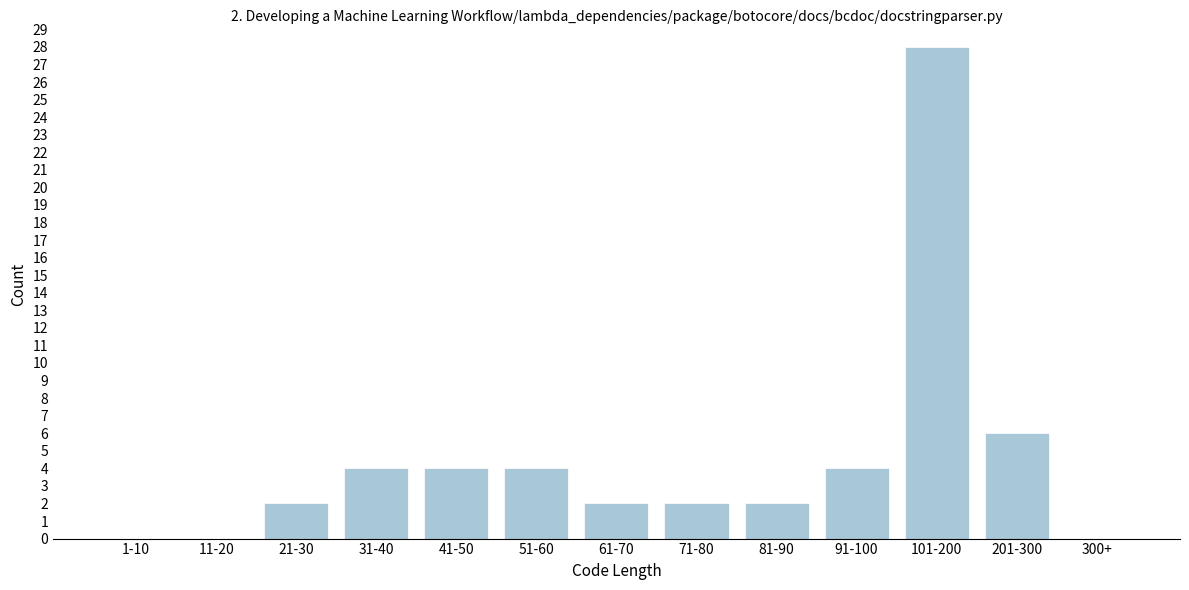

Reading right to left, extract all data points from this chart.

300+=0	201-300=6	101-200=28	91-100=4	81-90=2	71-80=2	61-70=2	51-60=4	41-50=4	31-40=4	21-30=2	11-20=0	1-10=0